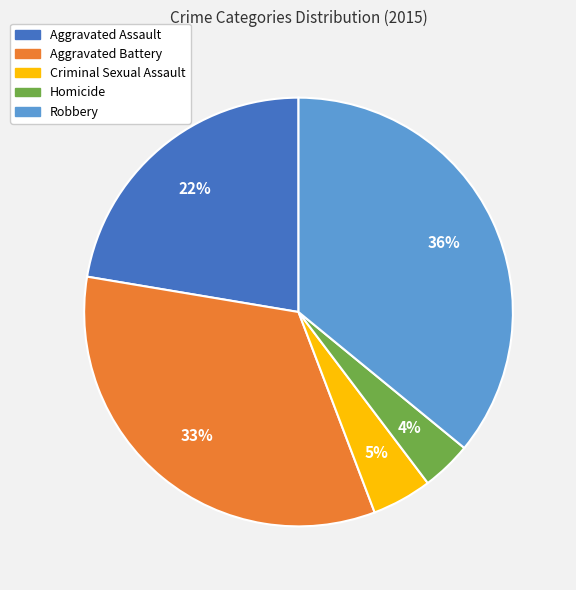

To the nearest percent, what percentage of the pie is Robbery?

36%